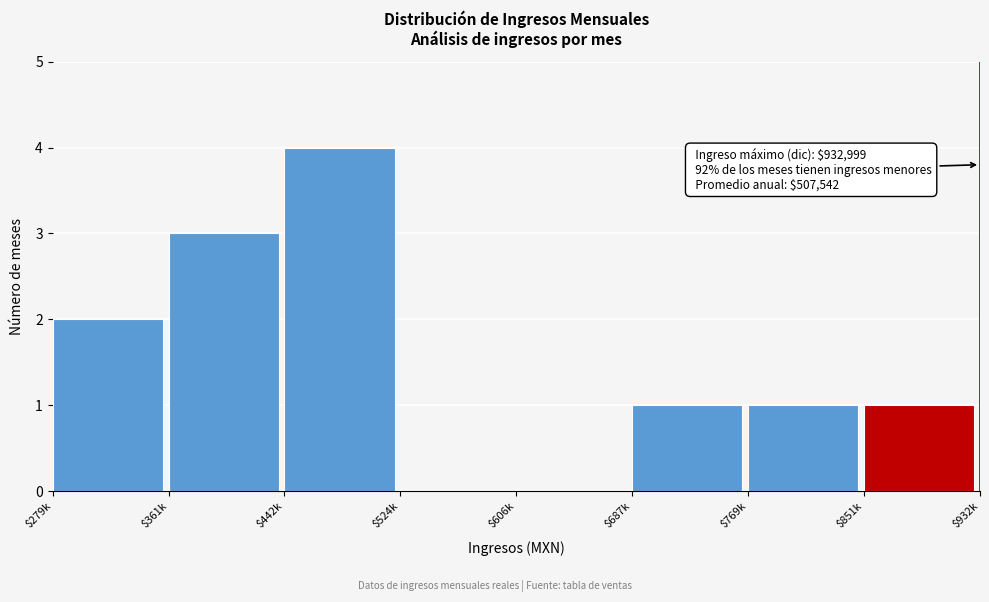

The value at $687k is 1. True or false?

True